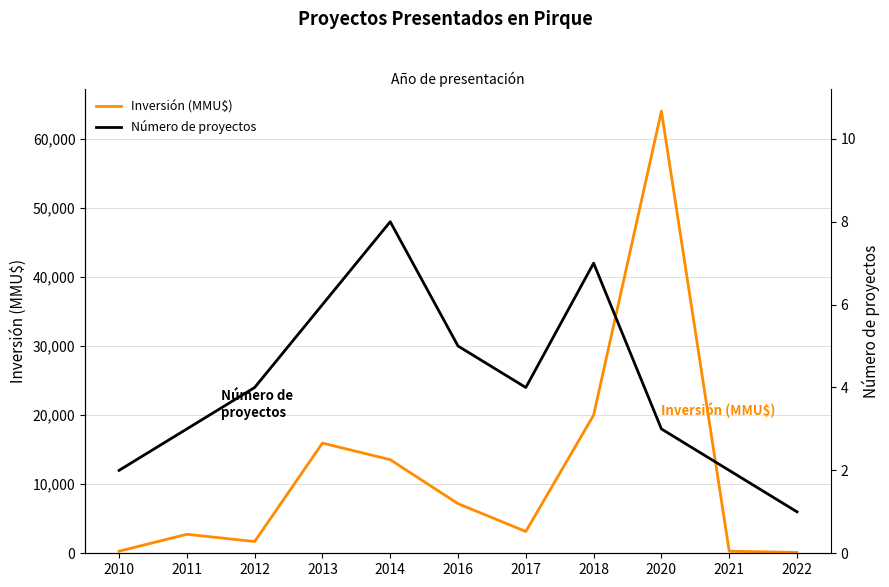

Where does the Inversión (MMU$) series first go above 3150?

2013